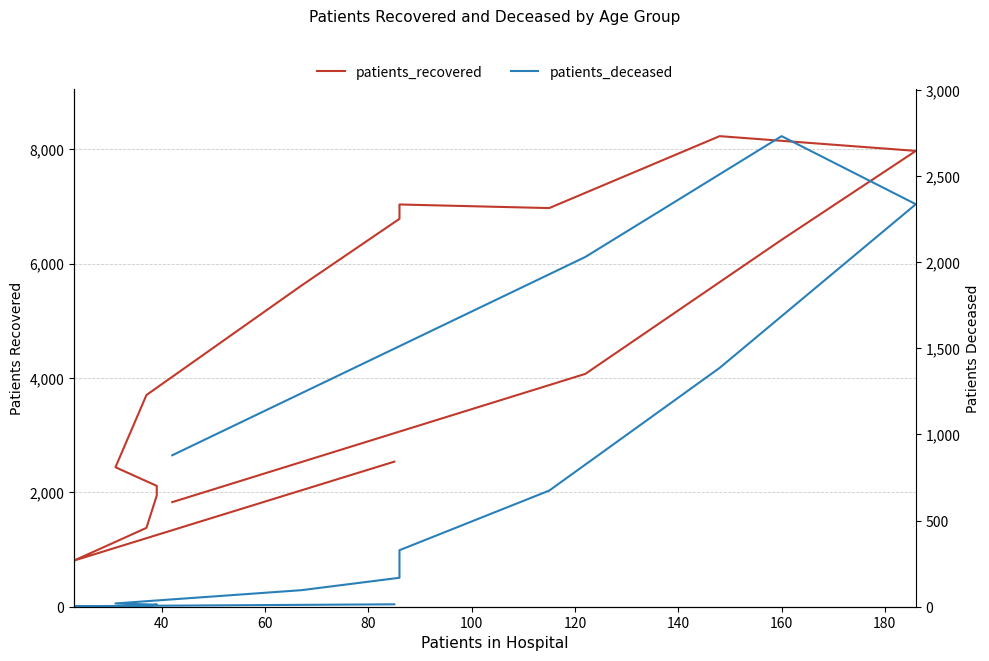

How many lines are shown in the chart?

2